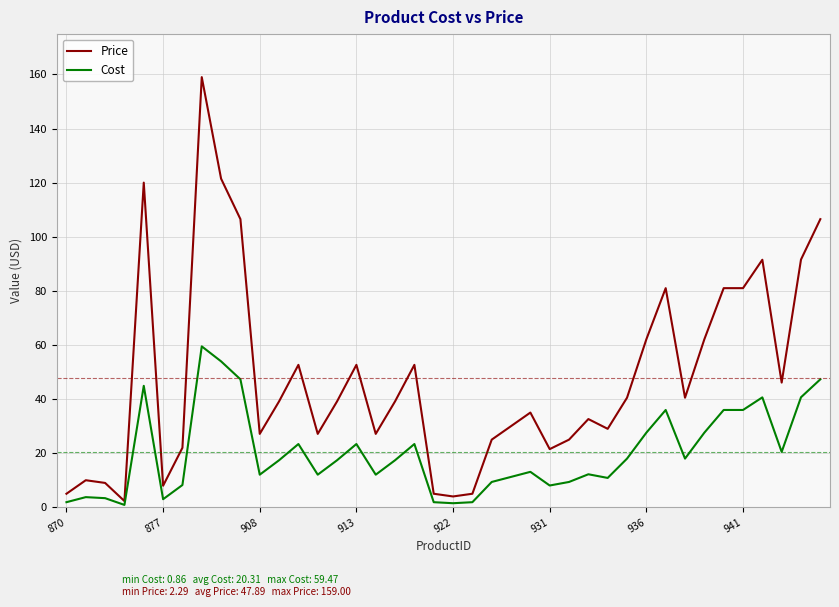

What is the maximum value shown in the chart?

159.0